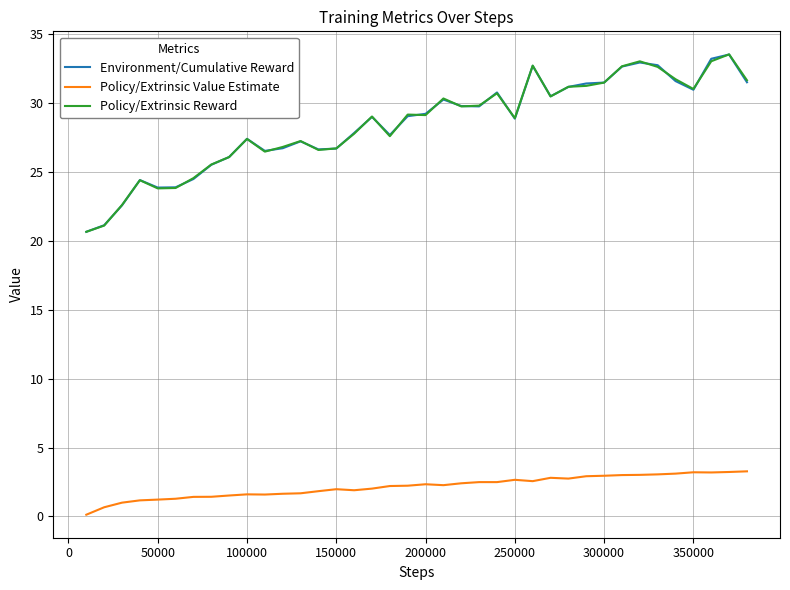

True or false: Policy/Extrinsic Reward and Policy/Extrinsic Value Estimate intersect in this chart.

False